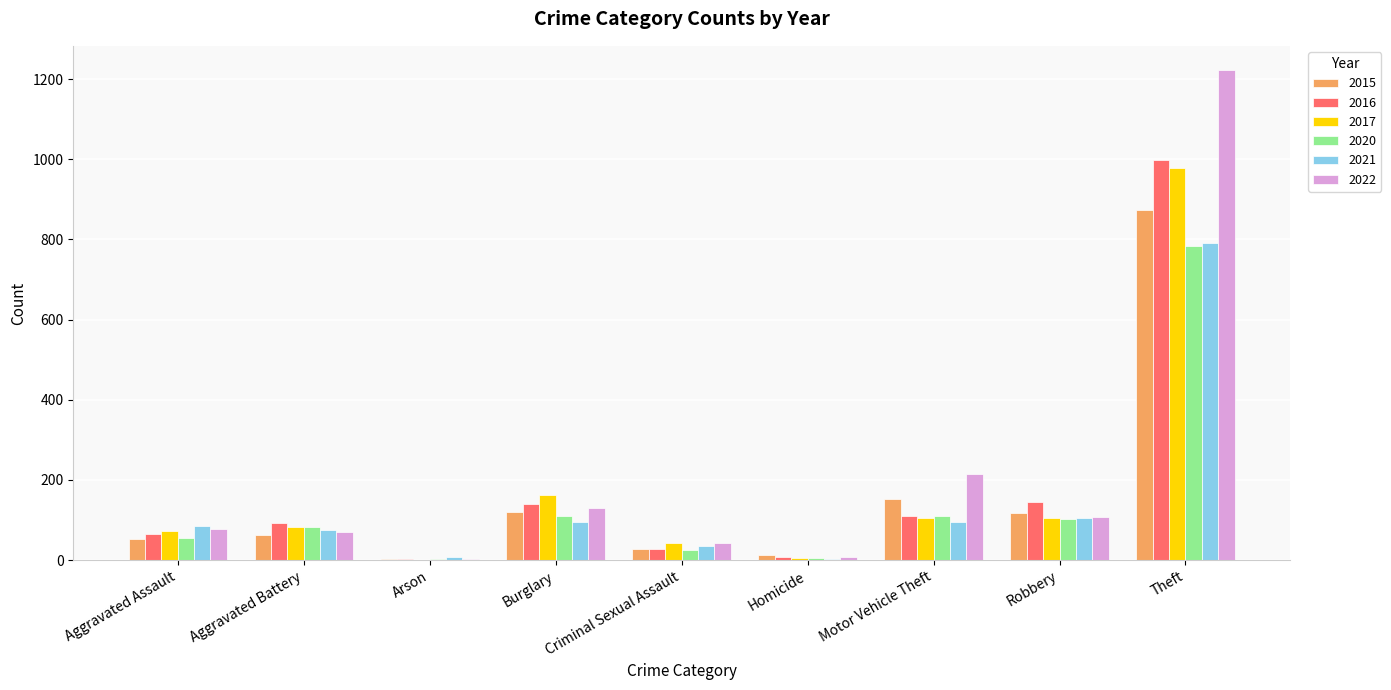

The value of 2017 at Homicide is 5. True or false?

True